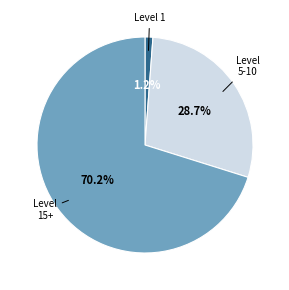

Is there a majority slice in this chart?

Yes